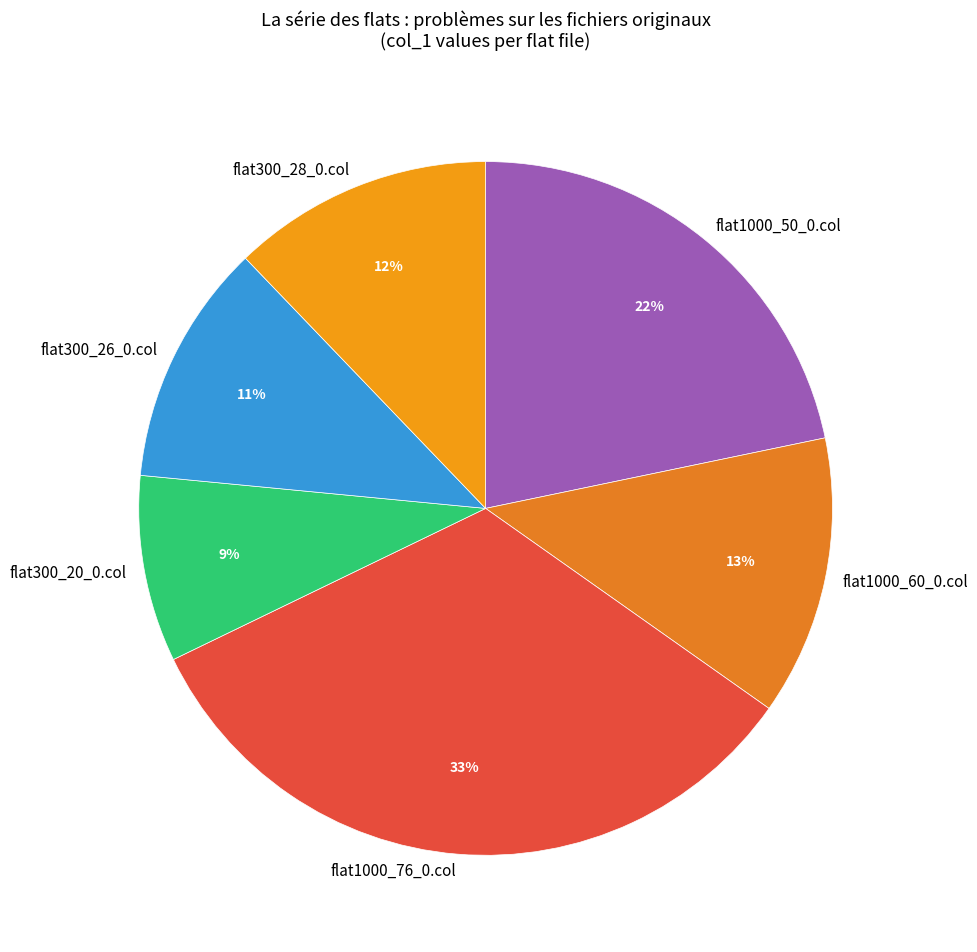

Between flat1000_50_0.col and flat300_28_0.col, which is larger?

flat1000_50_0.col